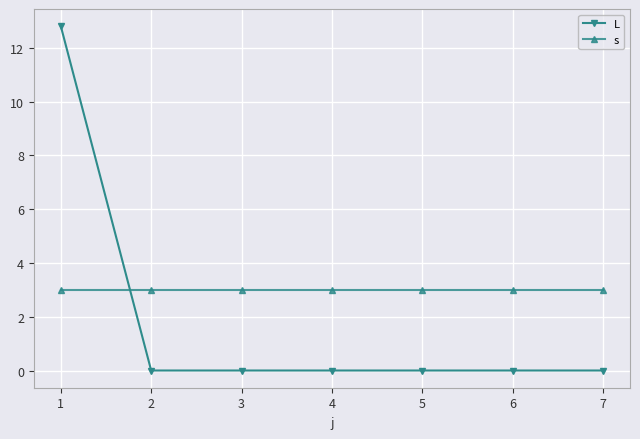

At 6, list the series in order from largest to smallest.

s, L